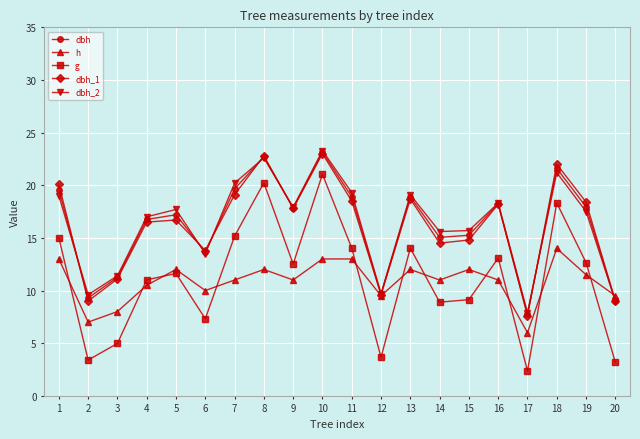

Between 10 and 13, which series saw the biggest shift?

g